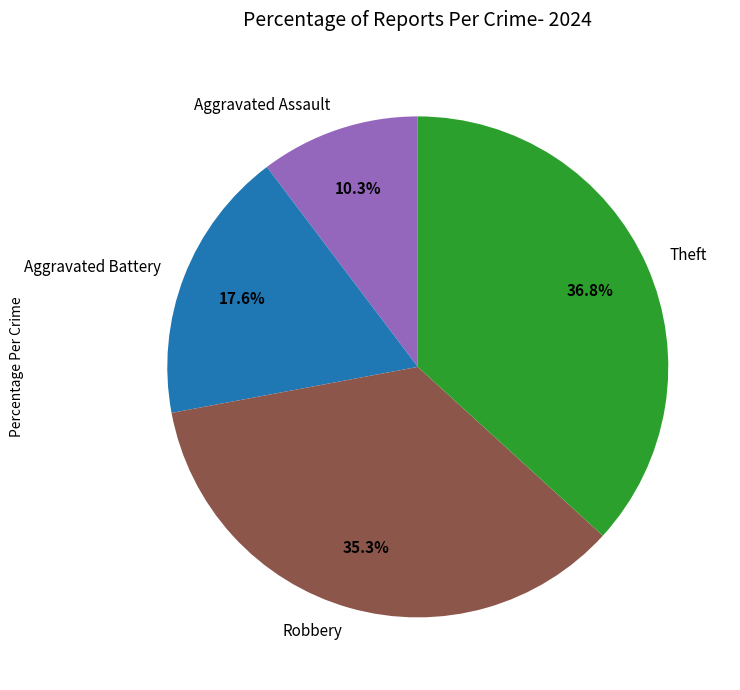

How many segments does this pie chart have?

4